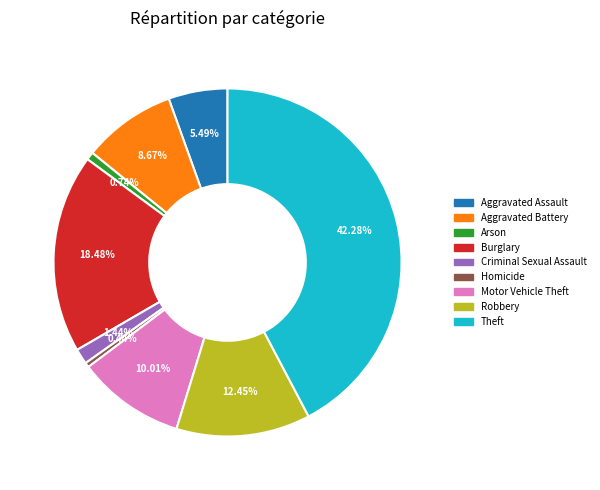

Between Robbery and Aggravated Battery, which is larger?

Robbery